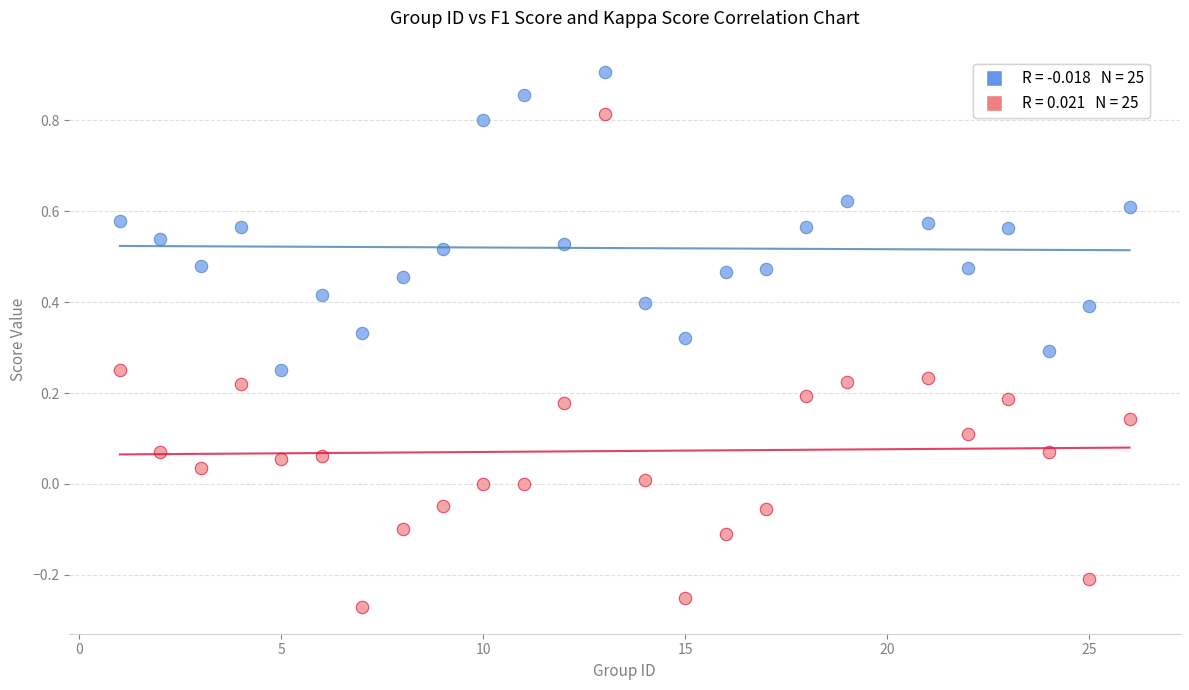

Across all data points, what is the range of X values (max minus min)?

25.0